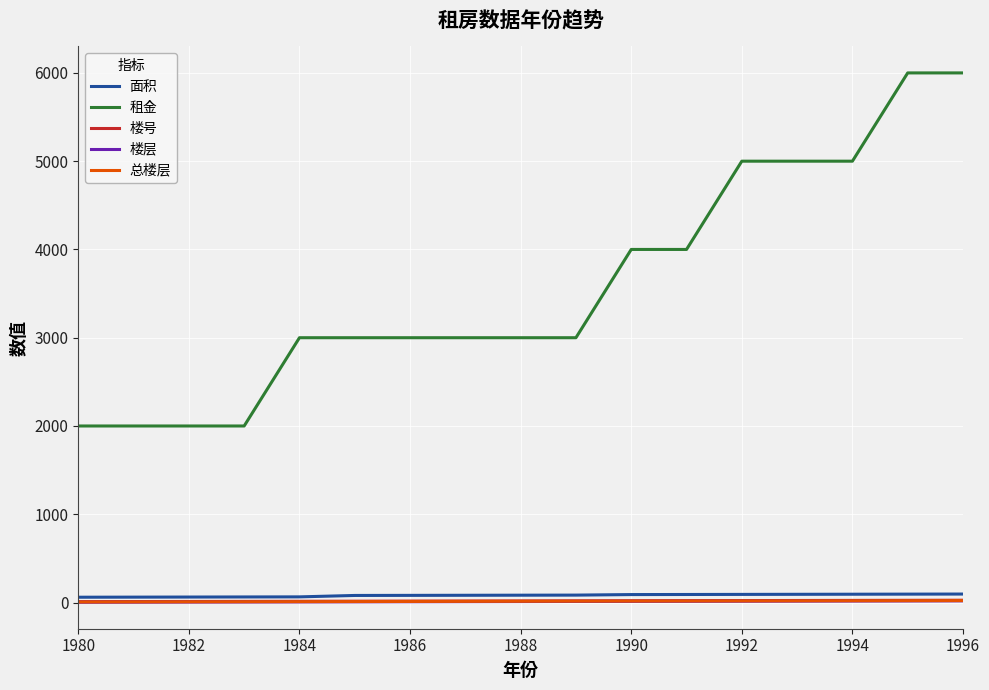

Which series has the widest spread of values?

租金